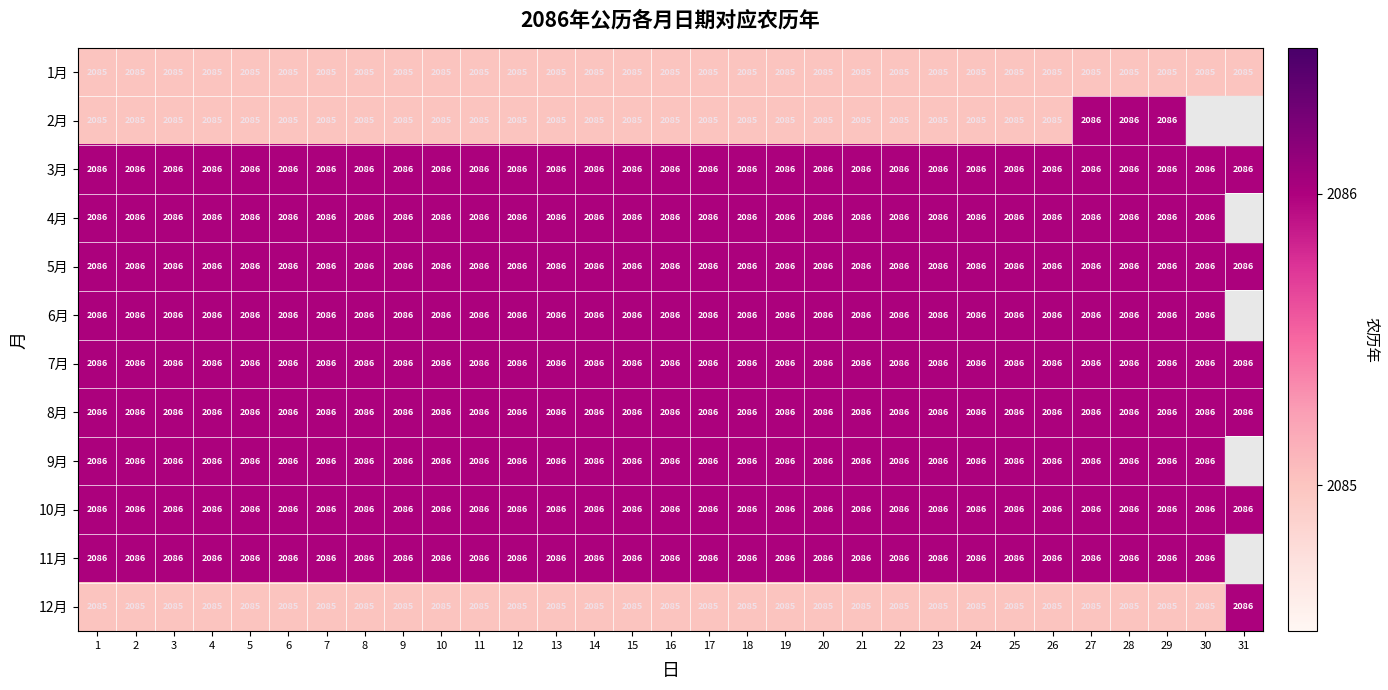

How many 12月 values are between 2085 and 2086?

31